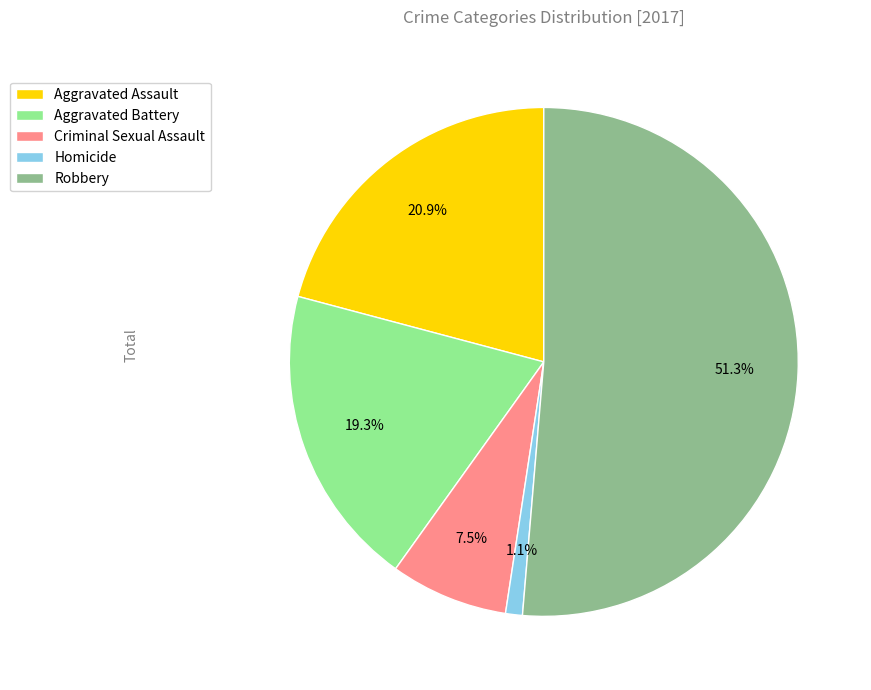

What percentage is the Homicide slice, to the nearest percent?

1%